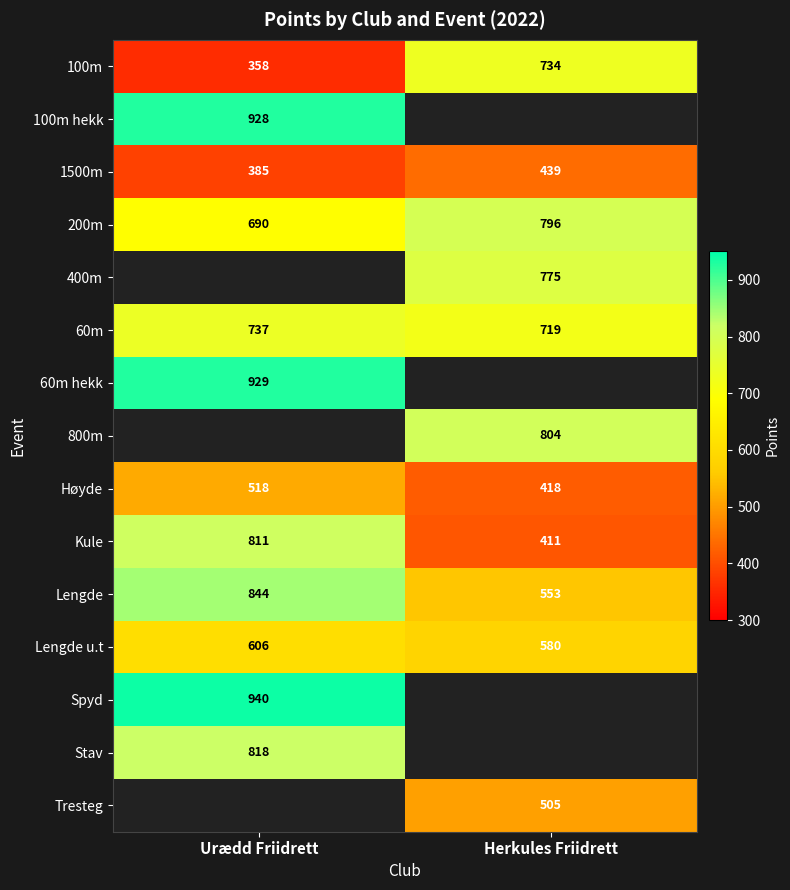

Count the number of data series in this chart.

15